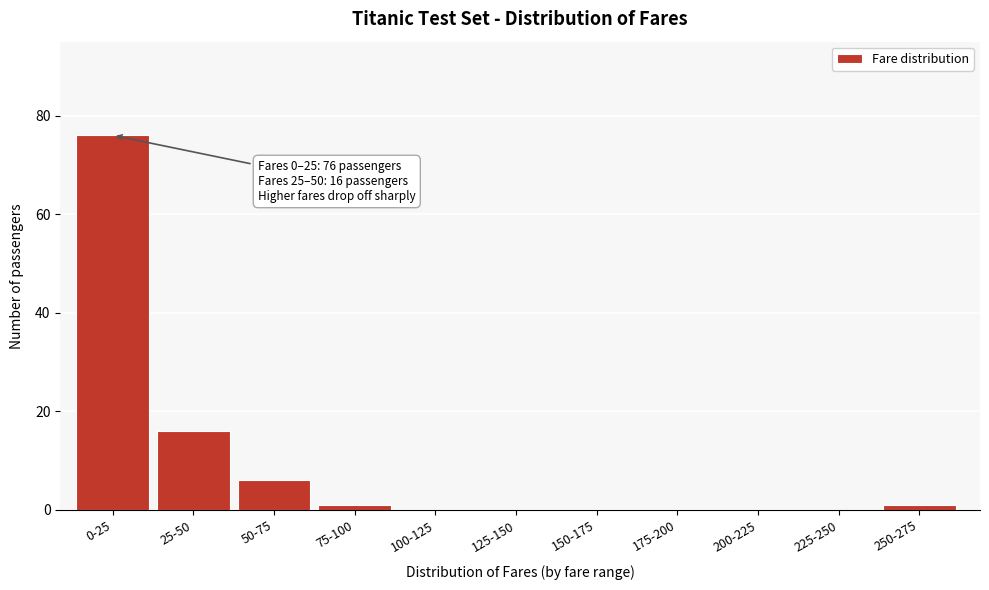

Reading right to left, what are all the values shown in this chart?

250-275=1	225-250=0	200-225=0	175-200=0	150-175=0	125-150=0	100-125=0	75-100=1	50-75=6	25-50=16	0-25=76